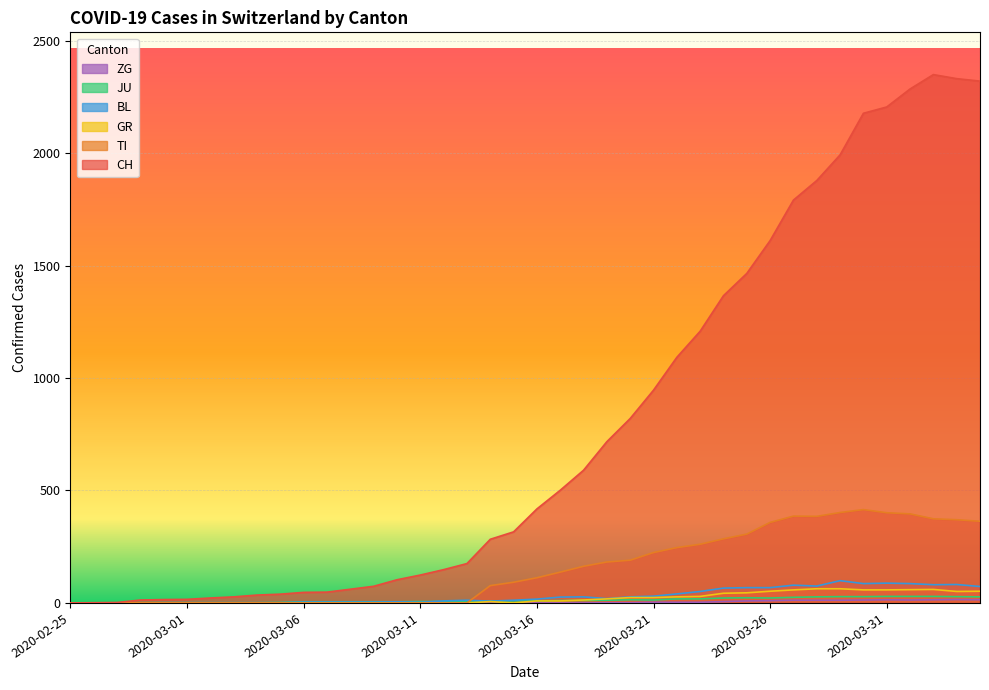

What is the total value across all series at 2020-03-11?

133